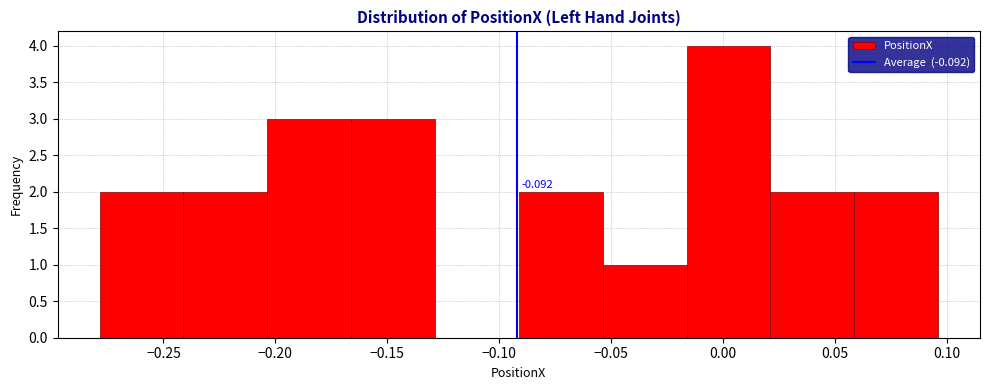

Which range on the x-axis has the tallest bar?

-0.015 to 0.020